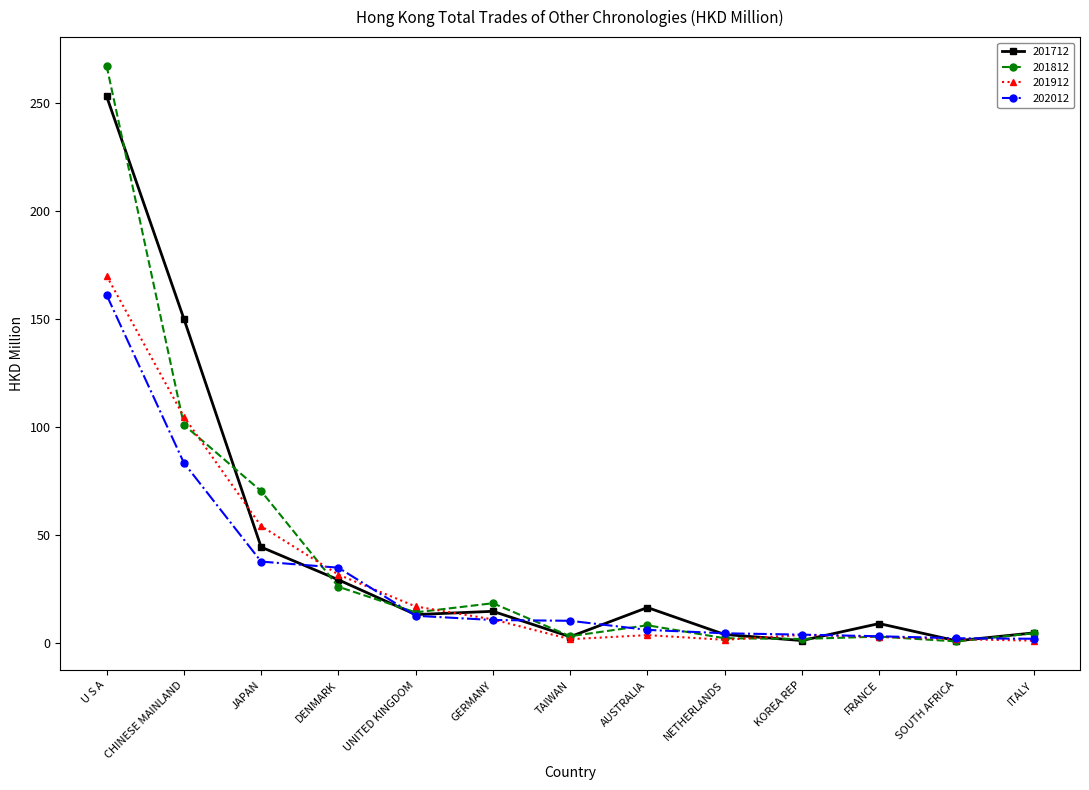

What is the label of the 11th point from the left?

FRANCE